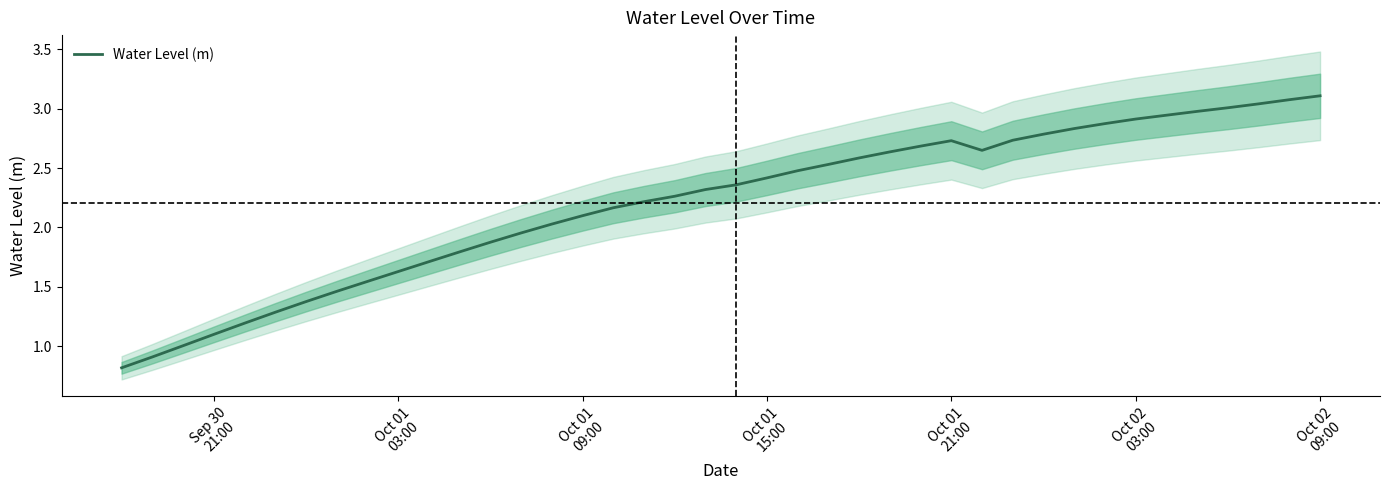

What is the average value?

2.2